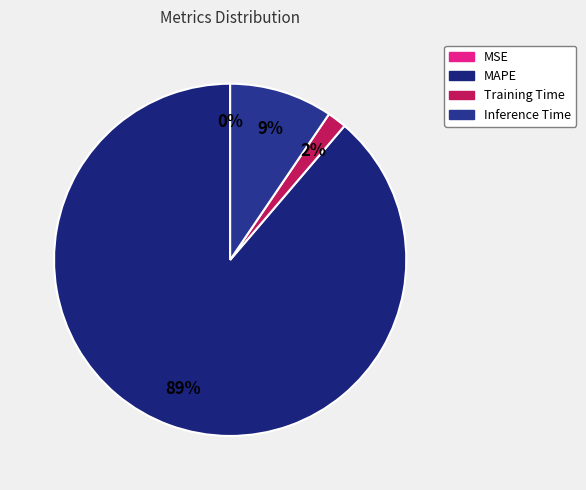

To the nearest percent, what portion does MAPE represent?

89%